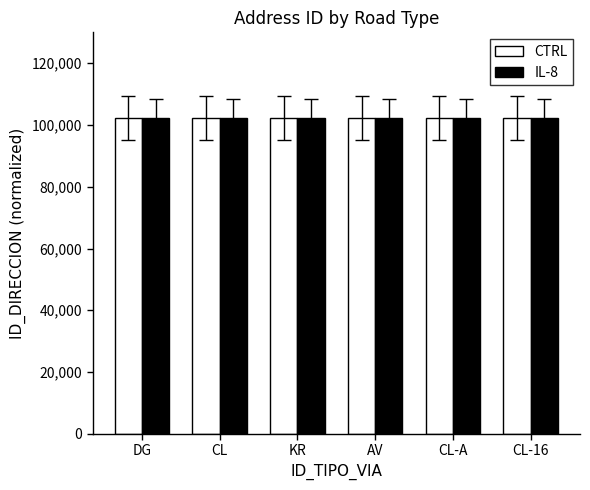

What is the sum of the IL-8 values at CL and CL-16?

204553.8